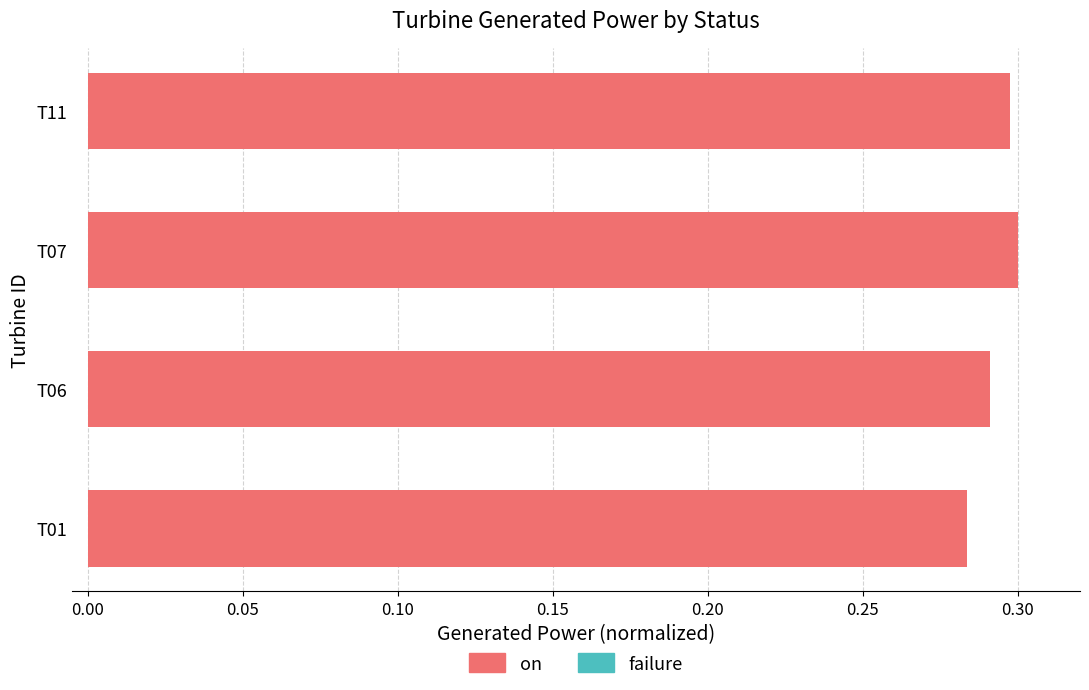

Rank the series at T11 from lowest to highest value.

failure, on